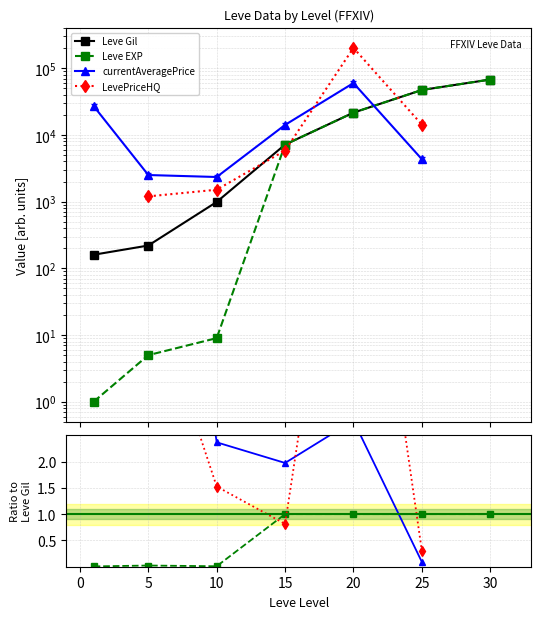

How many values in currentAveragePrice are above zero?

6